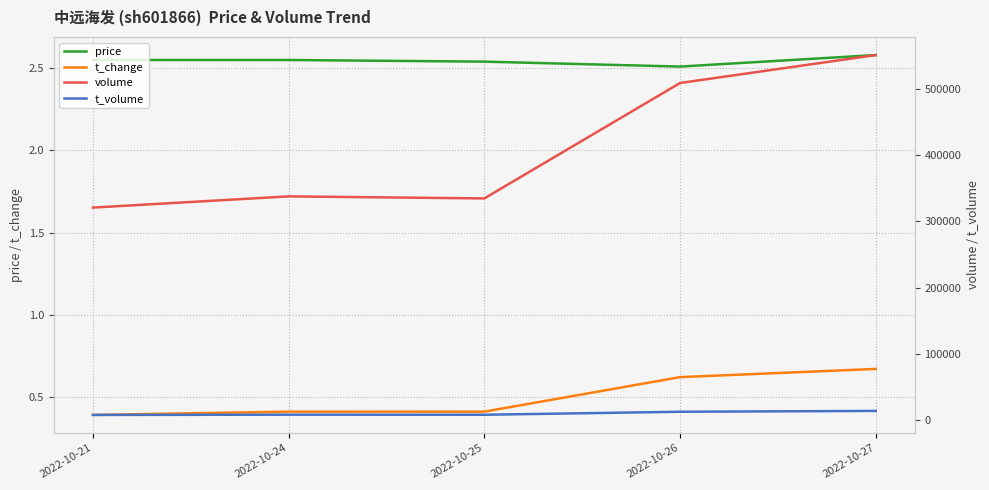

How many t_change values are between 0 and 1?

5